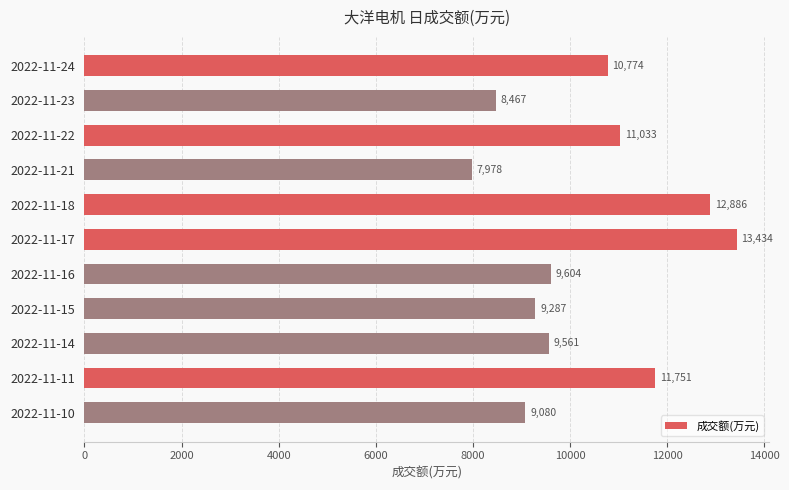

What is the change in value from 2022-11-22 to 2022-11-14?

-1472